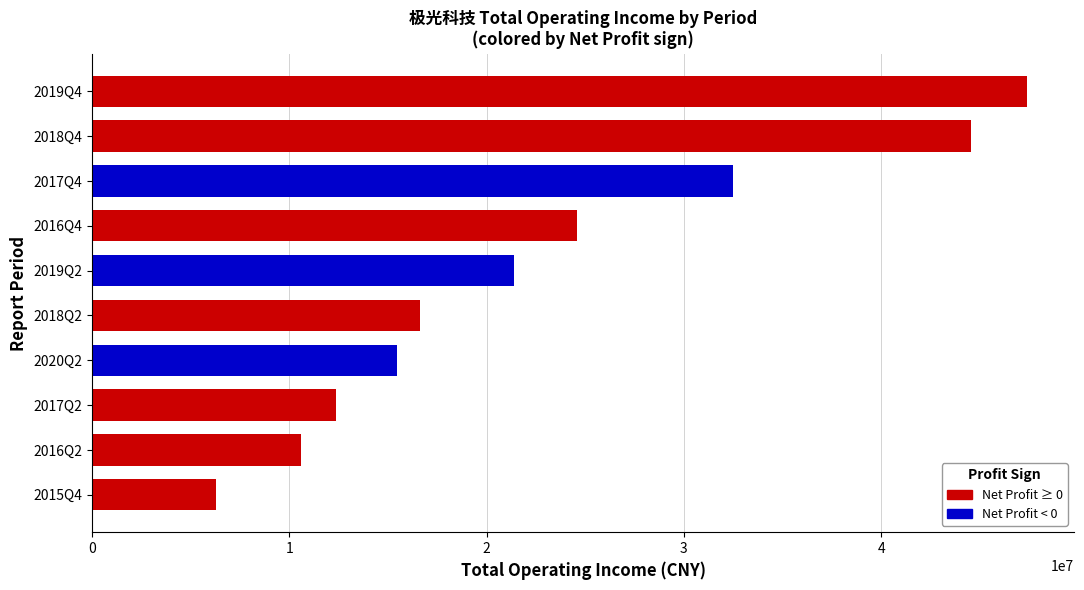

What is the sum of all values?

231723404.7